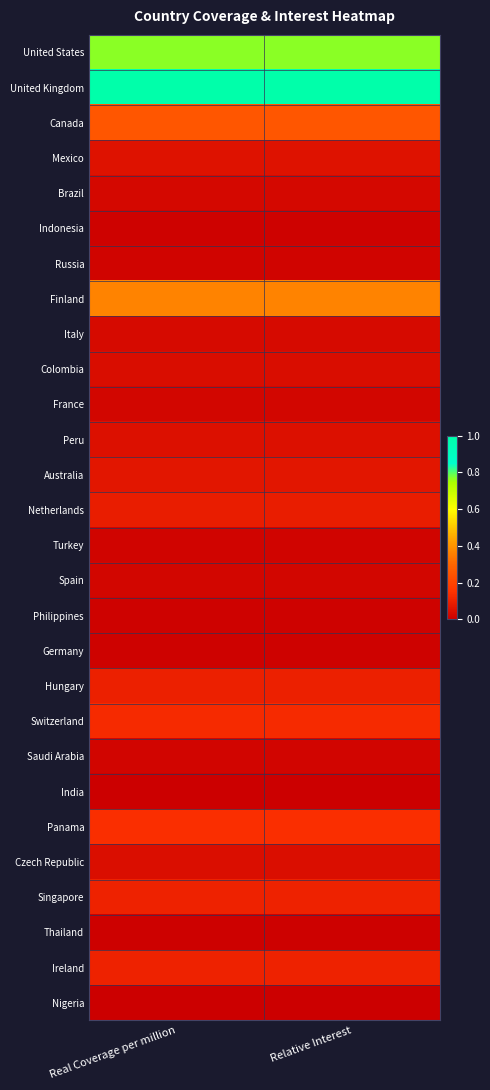

Reading left to right, what are all the values shown in this chart?

United States: Real Coverage per million=0.8	Relative Interest=0.8
United Kingdom: Real Coverage per million=1.0	Relative Interest=1.0
Canada: Real Coverage per million=0.3	Relative Interest=0.3
Mexico: Real Coverage per million=0.1	Relative Interest=0.1
Brazil: Real Coverage per million=0.0	Relative Interest=0.0
Indonesia: Real Coverage per million=0.0	Relative Interest=0.0
Russia: Real Coverage per million=0.0	Relative Interest=0.0
Finland: Real Coverage per million=0.4	Relative Interest=0.4
Italy: Real Coverage per million=0.0	Relative Interest=0.0
Colombia: Real Coverage per million=0.0	Relative Interest=0.0
France: Real Coverage per million=0.0	Relative Interest=0.0
Peru: Real Coverage per million=0.0	Relative Interest=0.0
Australia: Real Coverage per million=0.1	Relative Interest=0.1
Netherlands: Real Coverage per million=0.1	Relative Interest=0.1
Turkey: Real Coverage per million=0.0	Relative Interest=0.0
Spain: Real Coverage per million=0.0	Relative Interest=0.0
Philippines: Real Coverage per million=0.0	Relative Interest=0.0
Germany: Real Coverage per million=0.0	Relative Interest=0.0
Hungary: Real Coverage per million=0.1	Relative Interest=0.1
Switzerland: Real Coverage per million=0.1	Relative Interest=0.1
Saudi Arabia: Real Coverage per million=0.0	Relative Interest=0.0
India: Real Coverage per million=0.0	Relative Interest=0.0
Panama: Real Coverage per million=0.1	Relative Interest=0.1
Czech Republic: Real Coverage per million=0.0	Relative Interest=0.0
Singapore: Real Coverage per million=0.1	Relative Interest=0.1
Thailand: Real Coverage per million=0.0	Relative Interest=0.0
Ireland: Real Coverage per million=0.1	Relative Interest=0.1
Nigeria: Real Coverage per million=0.0	Relative Interest=0.0